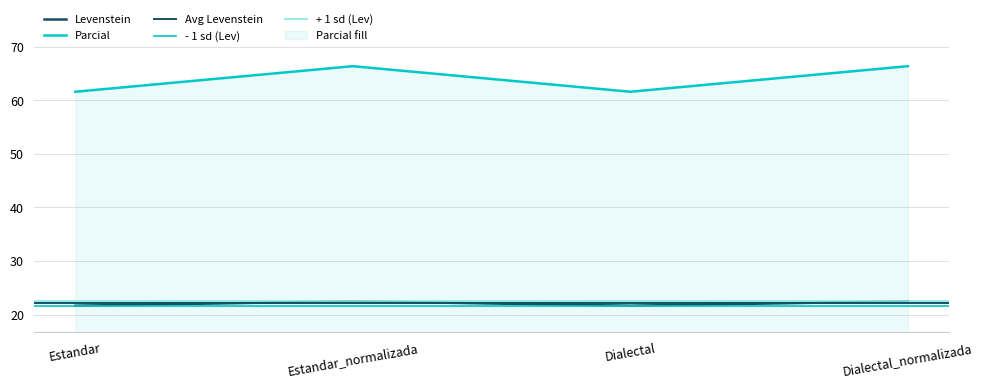

Which series has the widest spread of values?

Levenstein